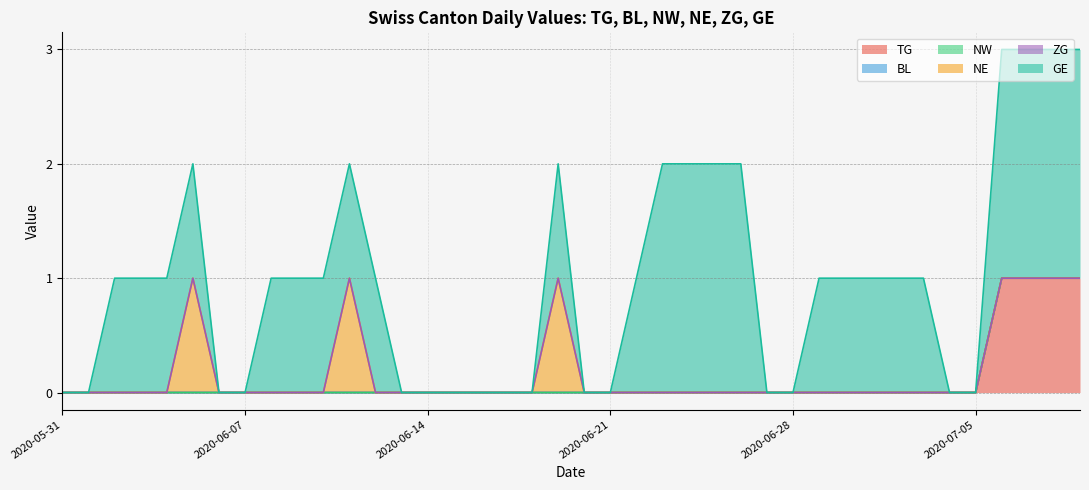

True or false: GE and TG intersect in this chart.

False